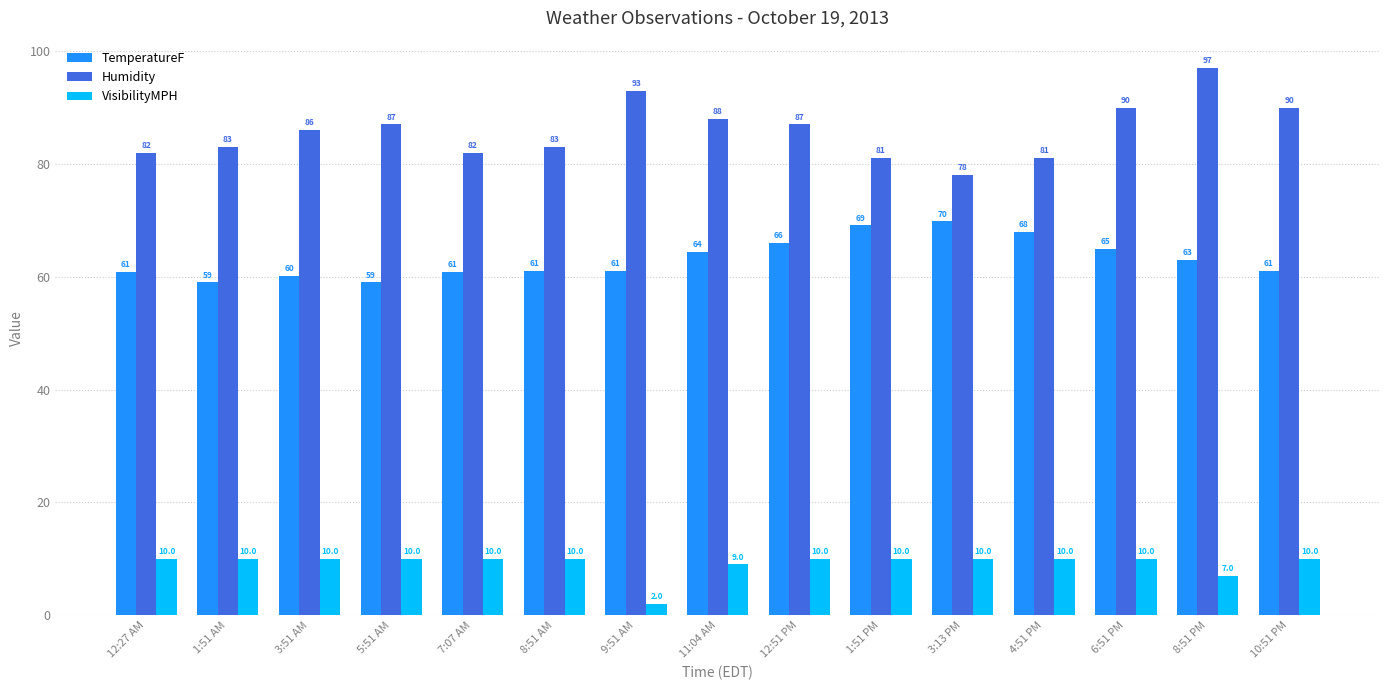

What is the average value of the VisibilityMPH series?

9.2